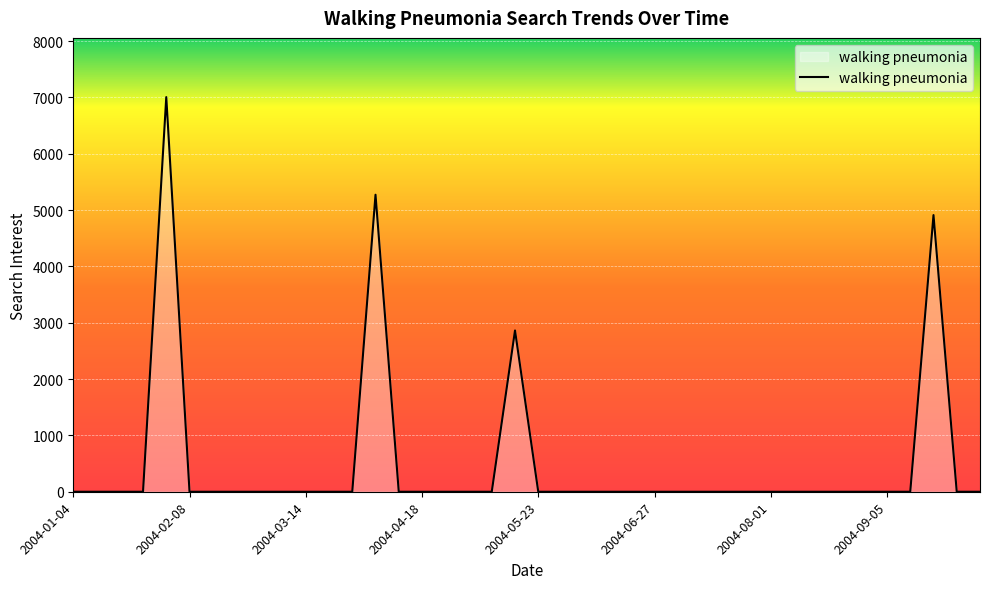

Reading left to right, transcribe all the data shown in this chart.

0.0	0.0	0.0	0.0	7006.6	0.0	0.0	0.0	0.0	0.0	0.0	0.0	0.0	5273.1	0.0	0.0	0.0	0.0	0.0	2862.9	0.0	0.0	0.0	0.0	0.0	0.0	0.0	0.0	0.0	0.0	0.0	0.0	0.0	0.0	0.0	0.0	0.0	4911.8	0.0	0.0